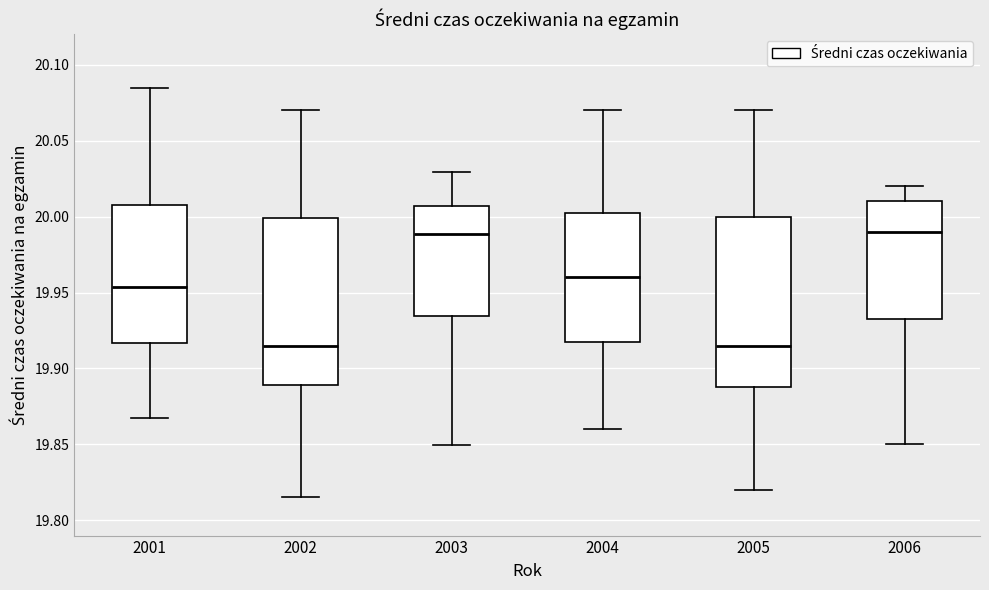

Where is the upper edge of the box at x = 2006 on the y-axis? The values are not printed on the chart, so give them approximately, as read against the axis.

20.010